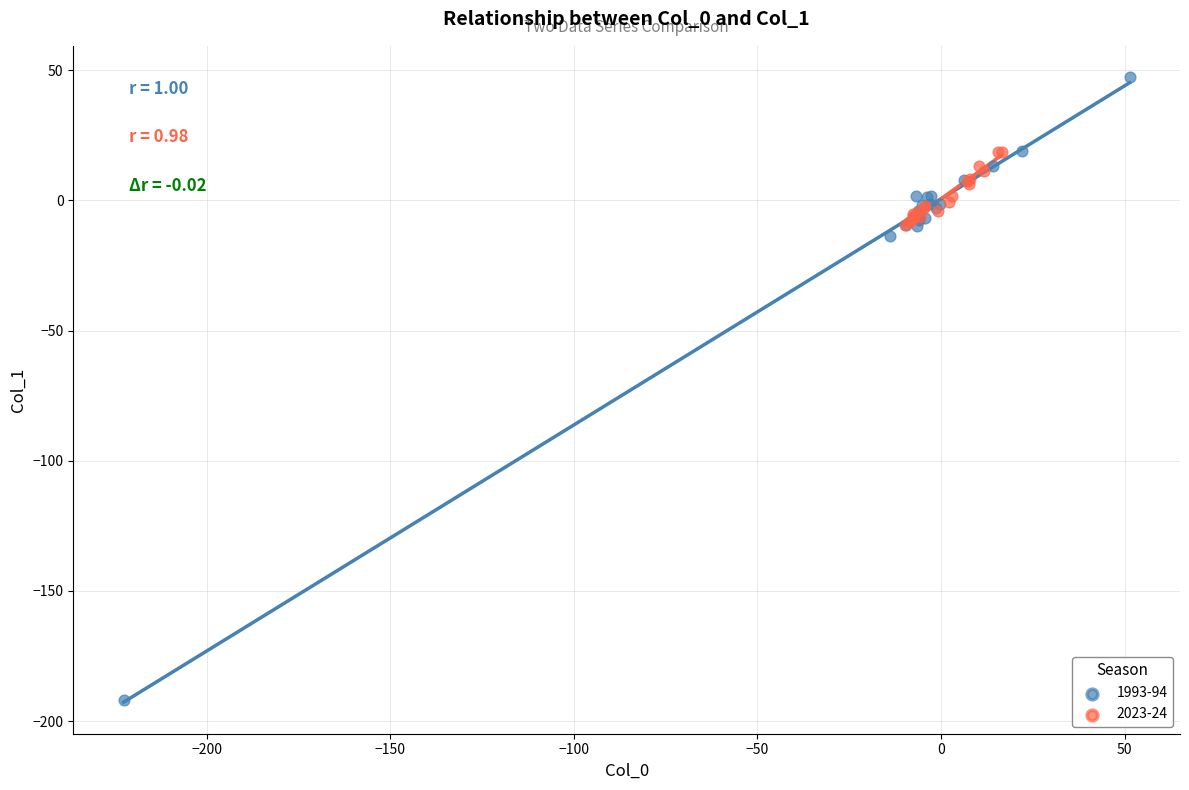

Which series reaches the minimum Y coordinate?

1993-94